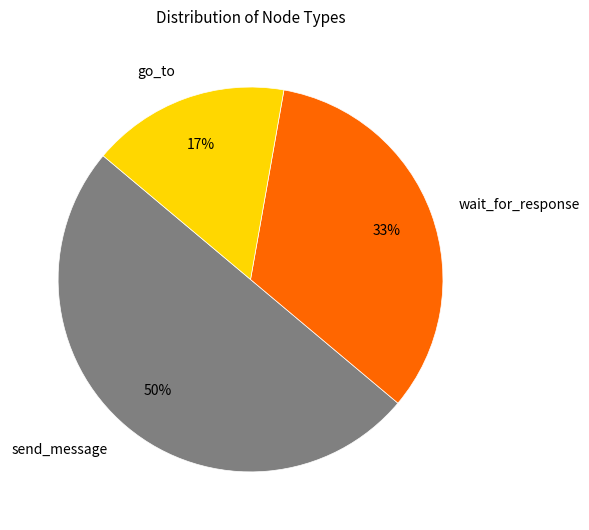

To the nearest percent, what is the average slice percentage?

33%